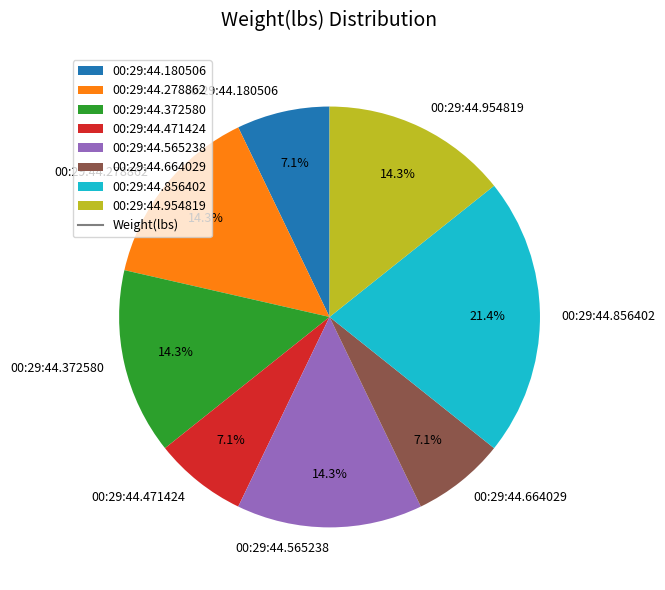

Does 00:29:44.664029 account for over 50% of the chart?

No